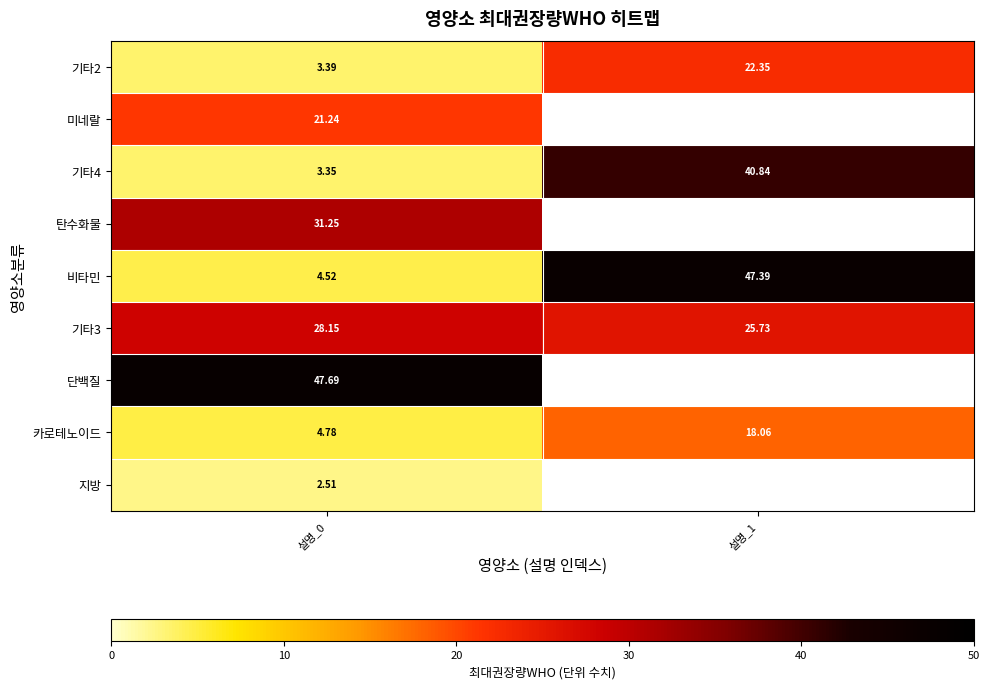

Is it true that 비타민 equals 22.4 at 설명_1?

False